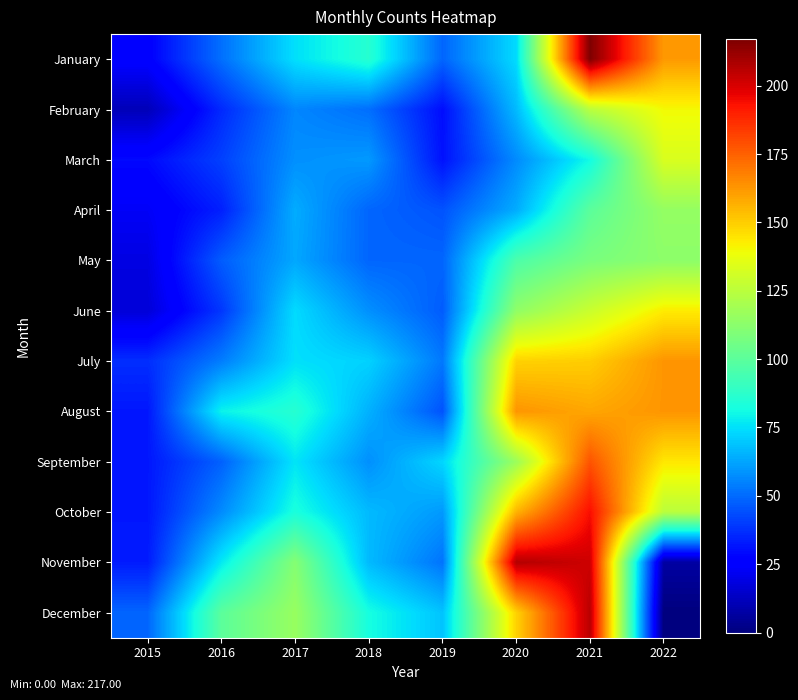

At which category is the sum across all series the highest?

2021